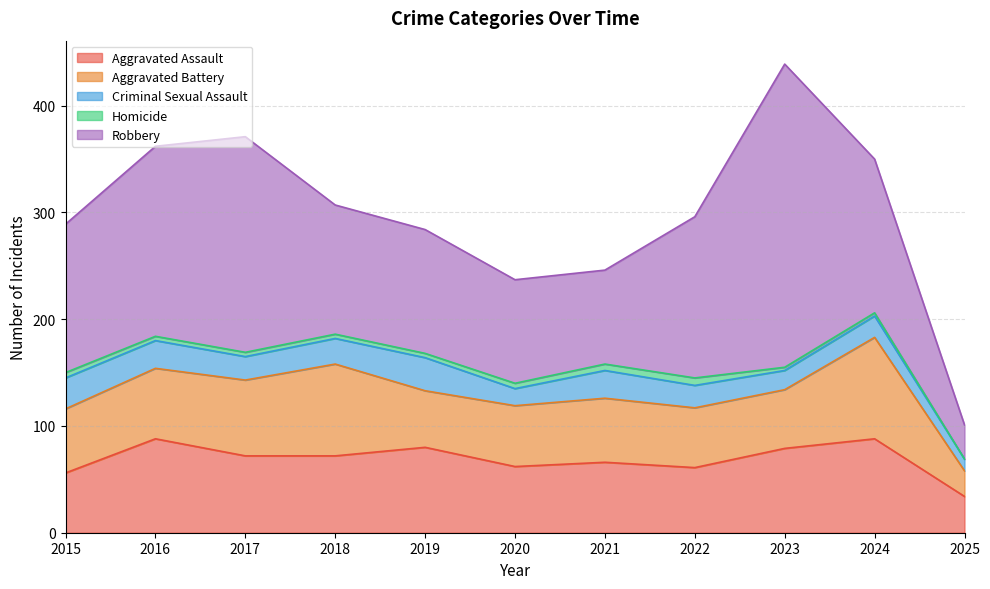

Does the chart display data point markers on the line(s)?

No